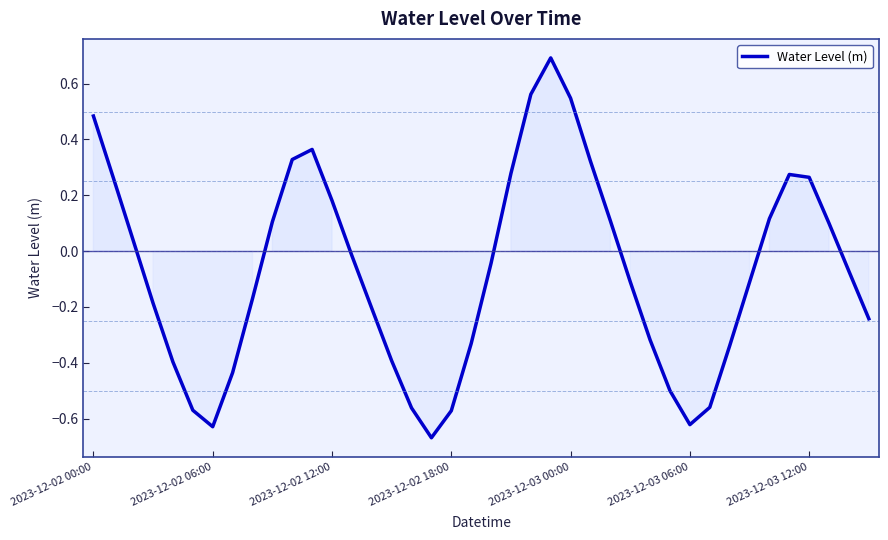

How many values exceed 0?

17